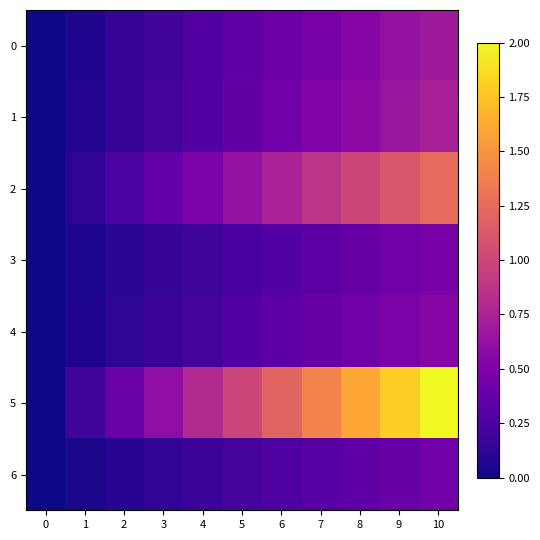

Reading left to right, what are all the values shown in this chart?

0: 0=0.0	1=0.1	2=0.1	3=0.2	4=0.3	5=0.3	6=0.4	7=0.5	8=0.6	9=0.6	10=0.7
1: 0=0.0	1=0.1	2=0.1	3=0.2	4=0.3	5=0.4	6=0.4	7=0.5	8=0.6	9=0.7	10=0.7
2: 0=0.0	1=0.1	2=0.2	3=0.4	4=0.5	5=0.6	6=0.7	7=0.9	8=1.0	9=1.1	10=1.2
3: 0=0.0	1=0.0	2=0.1	3=0.1	4=0.2	5=0.2	6=0.3	7=0.3	8=0.4	9=0.4	10=0.5
4: 0=0.0	1=0.1	2=0.1	3=0.2	4=0.2	5=0.3	6=0.3	7=0.4	8=0.4	9=0.5	10=0.6
5: 0=0.0	1=0.2	2=0.4	3=0.6	4=0.8	5=1.0	6=1.2	7=1.4	8=1.6	9=1.8	10=2.0
6: 0=0.0	1=0.0	2=0.1	3=0.1	4=0.2	5=0.2	6=0.3	7=0.3	8=0.4	9=0.4	10=0.4